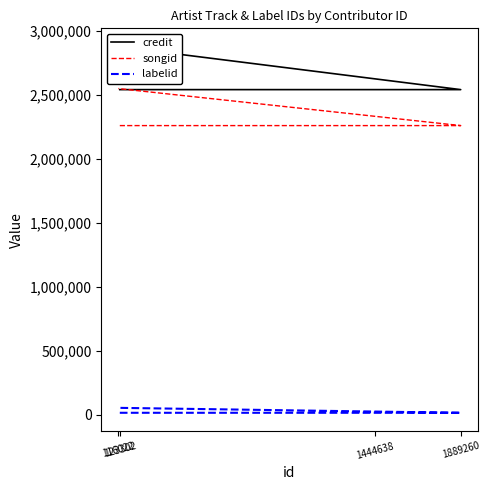

List the series in order of their peak value, highest first.

credit, songid, labelid